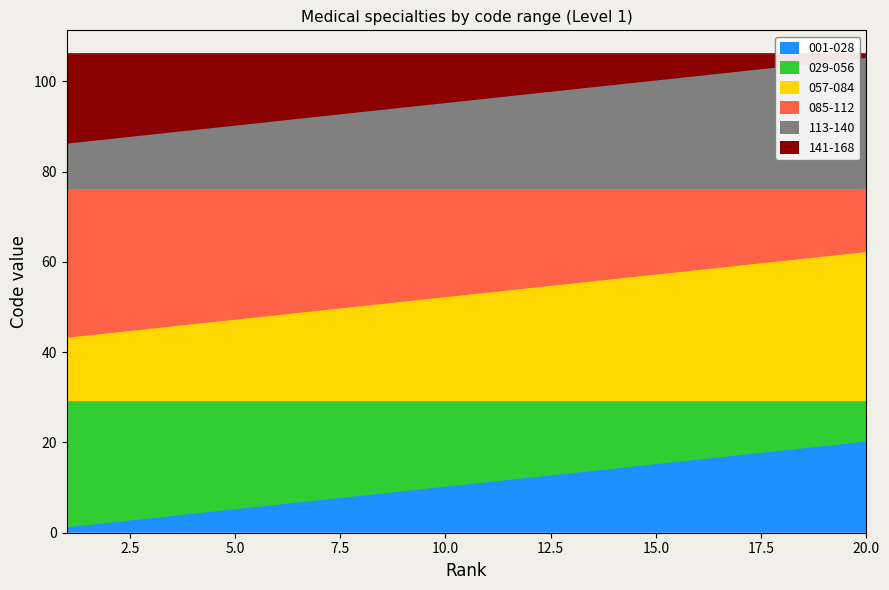

Which series has the widest spread of values?

001-028